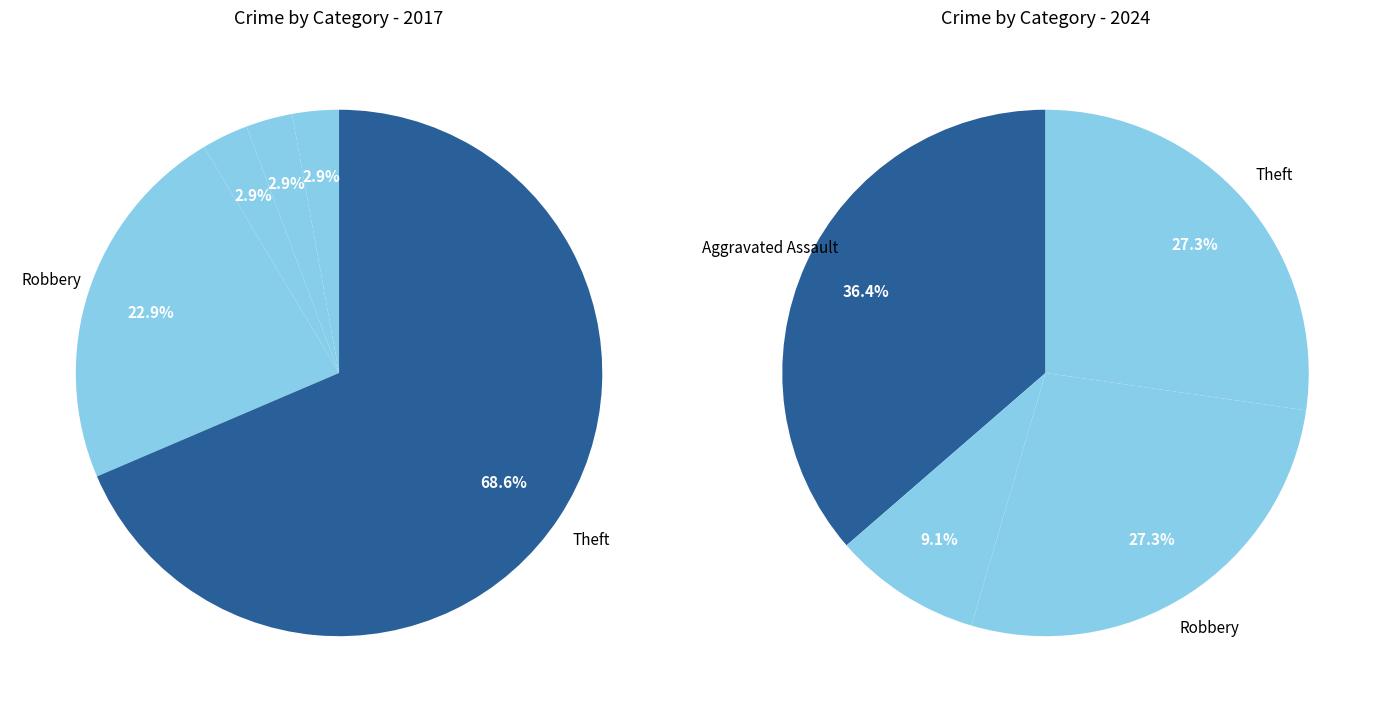

What is the difference between the highest and lowest values at Robbery?

5